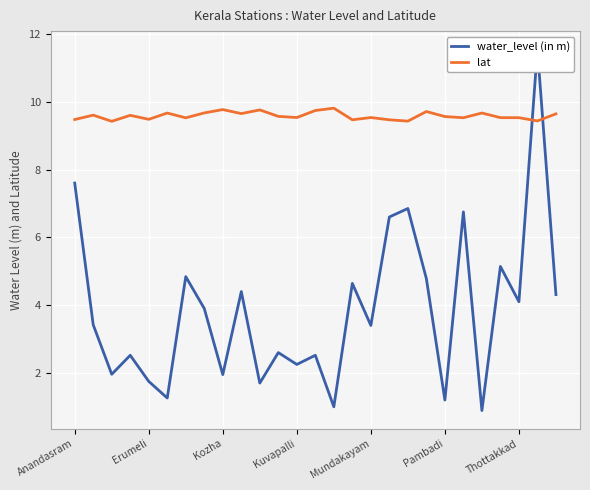

Is it true that water_level (in m) equals 2.7 at 10?

False